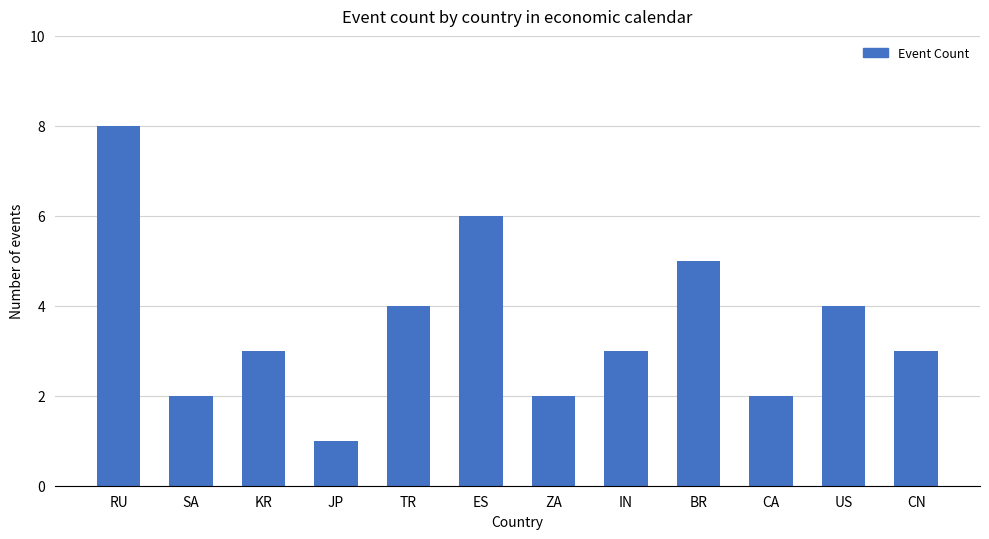

What value does the data have at JP?

1